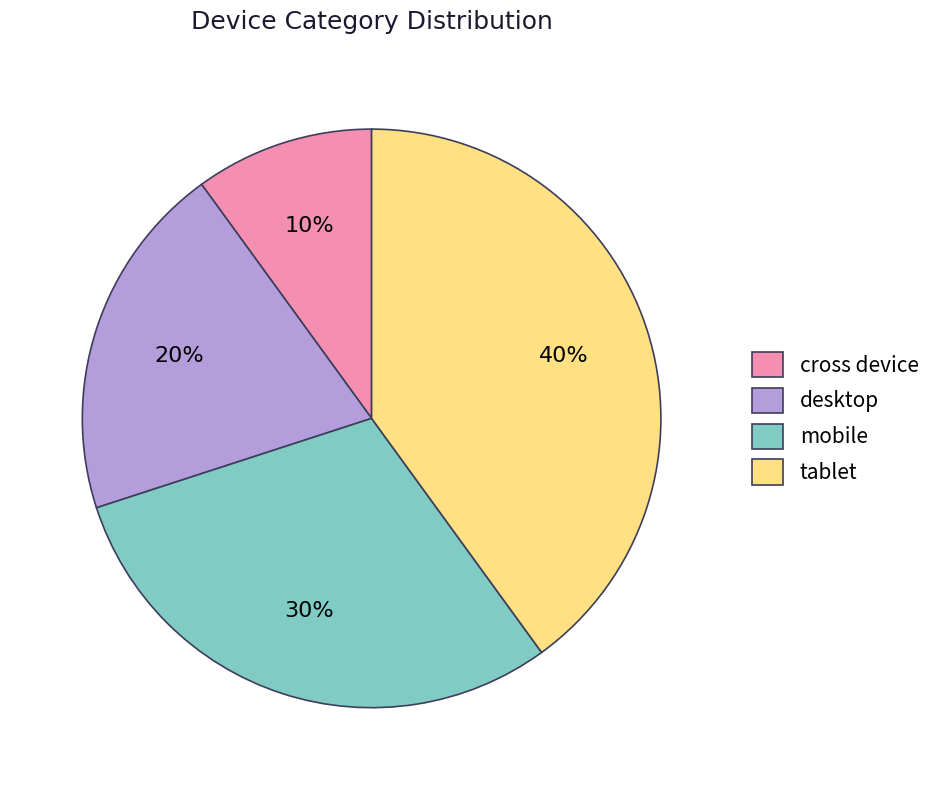

Is it true that cross device is 10% of the pie?

True